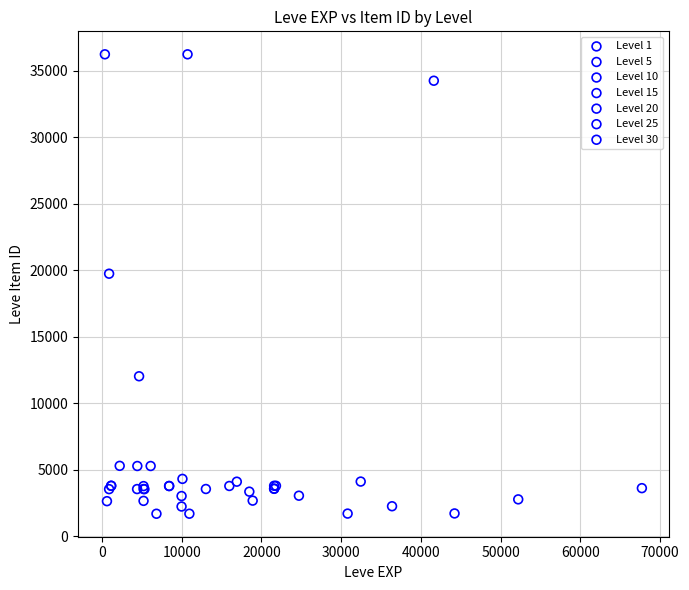

What are all the series names shown in the legend?

Level 1, Level 5, Level 10, Level 15, Level 20, Level 25, Level 30